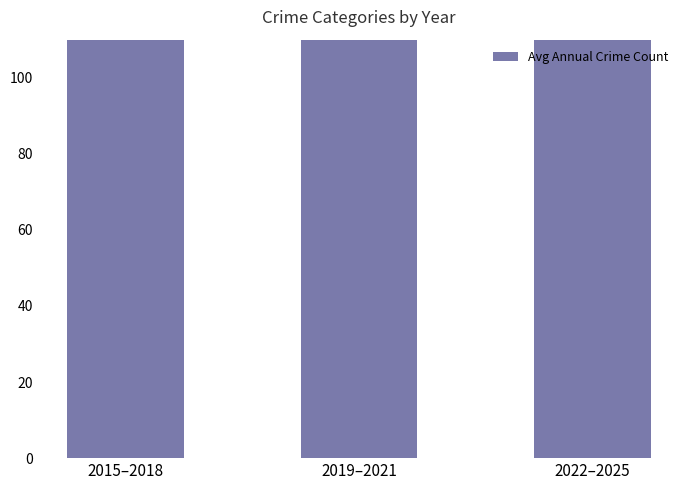

True or false: the data shows 357.4 at 2022–2025.

False